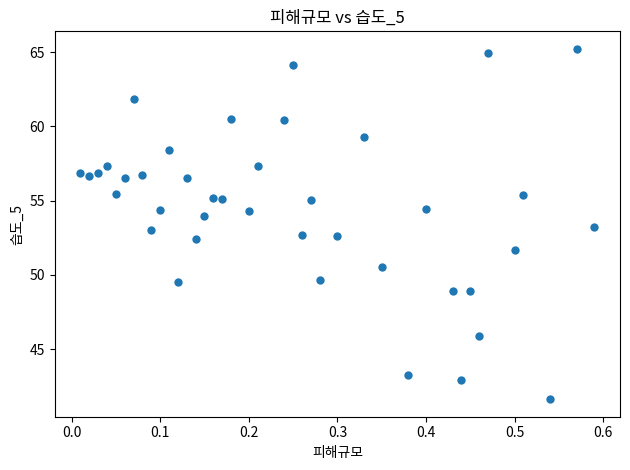

What is the range of X values (max minus min)?

0.6